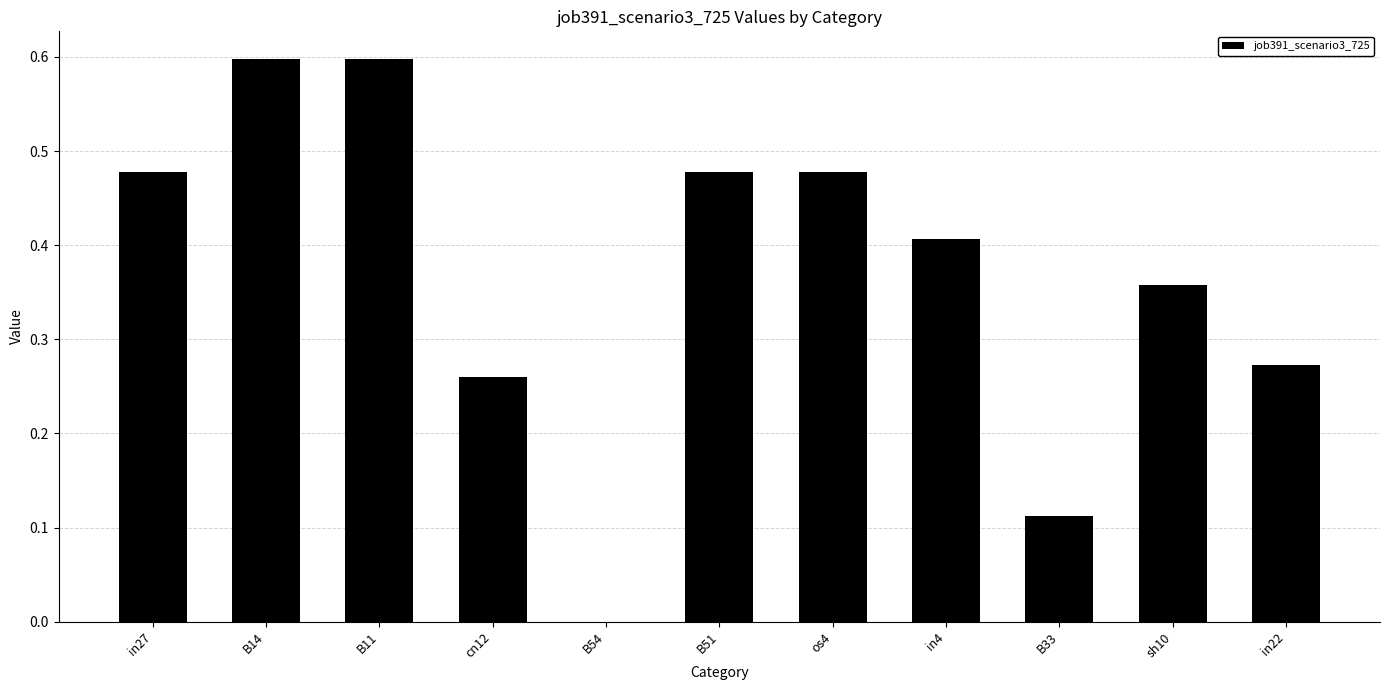

The chart shows a value of -0.2 at B54. True or false?

False